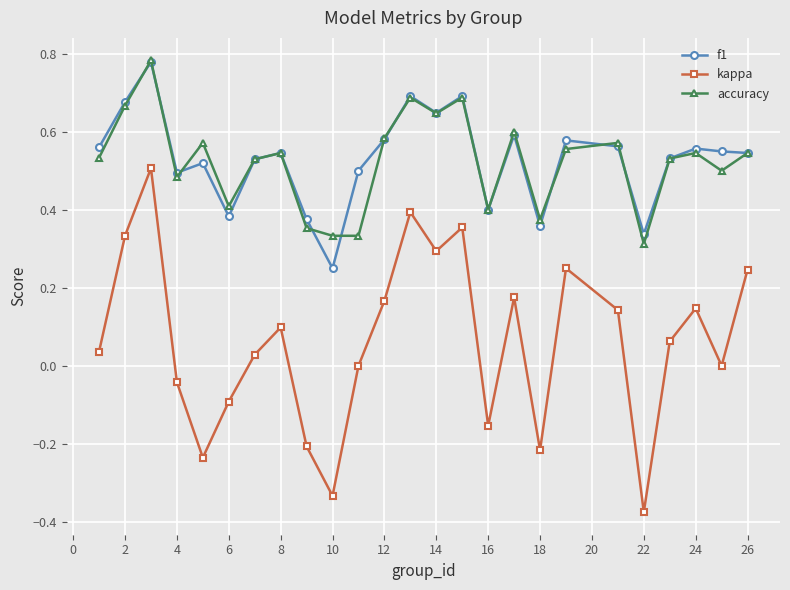

True or false: kappa and f1 intersect in this chart.

False